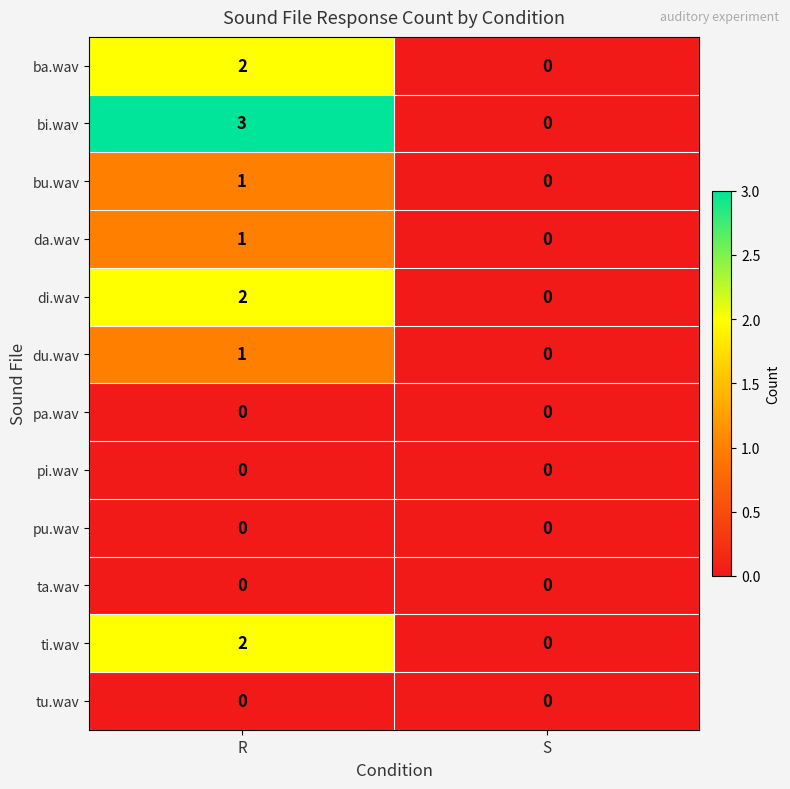

The value of pi.wav at S is 0. True or false?

True